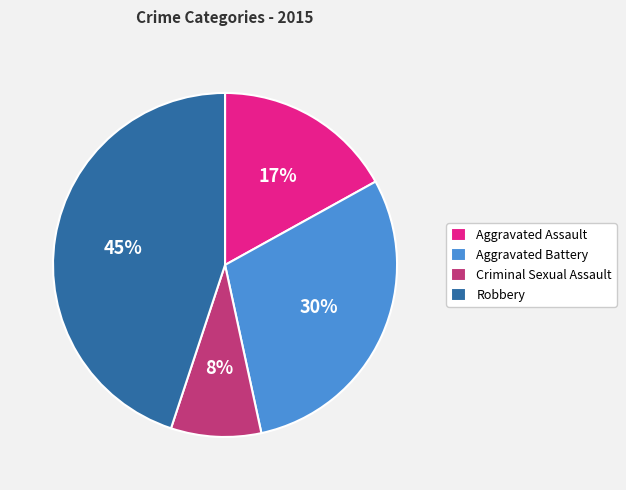

Is it true that Criminal Sexual Assault is 8% of the pie?

True